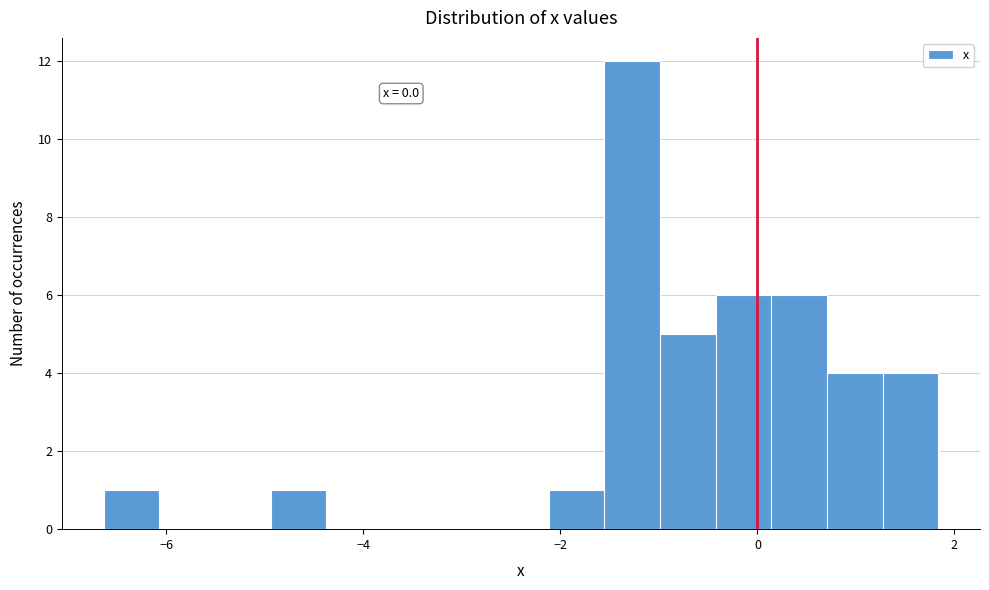

Read against the x-axis, roughly where is the centre of the tallest bar?

-1.2